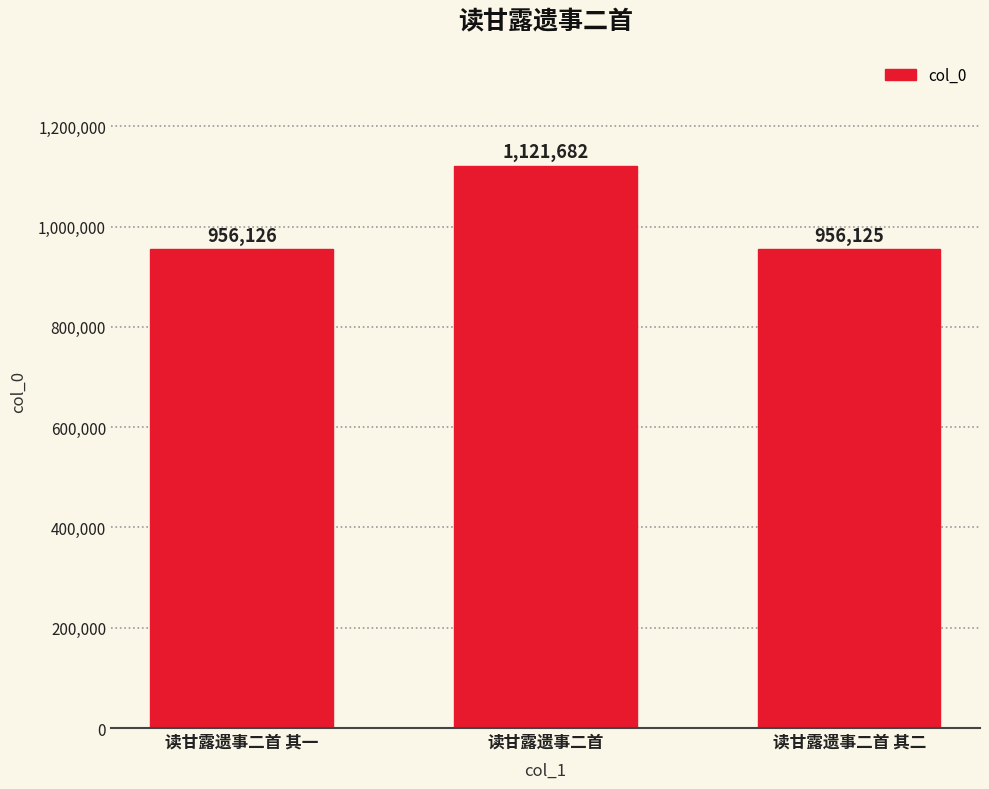

What is the difference between the maximum and minimum values?

165557